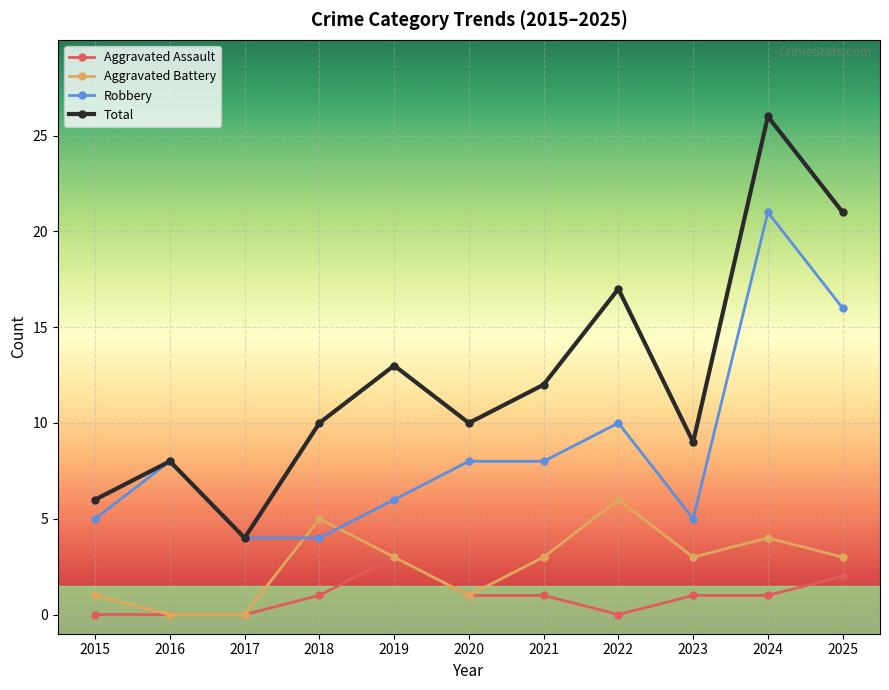

Which category has the highest value across all series?

2024